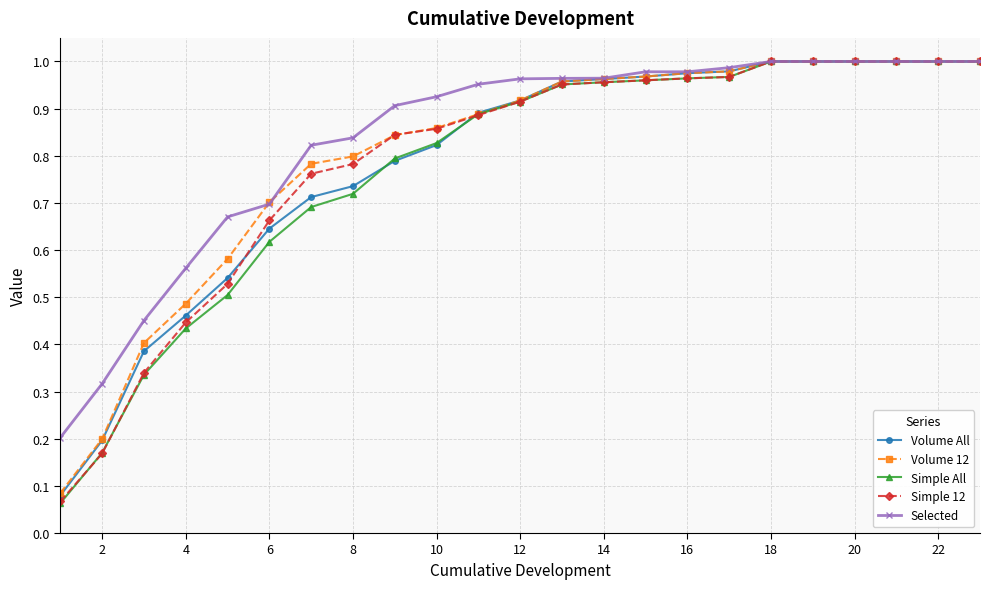

At how many categories does at least one series exceed 0?

23